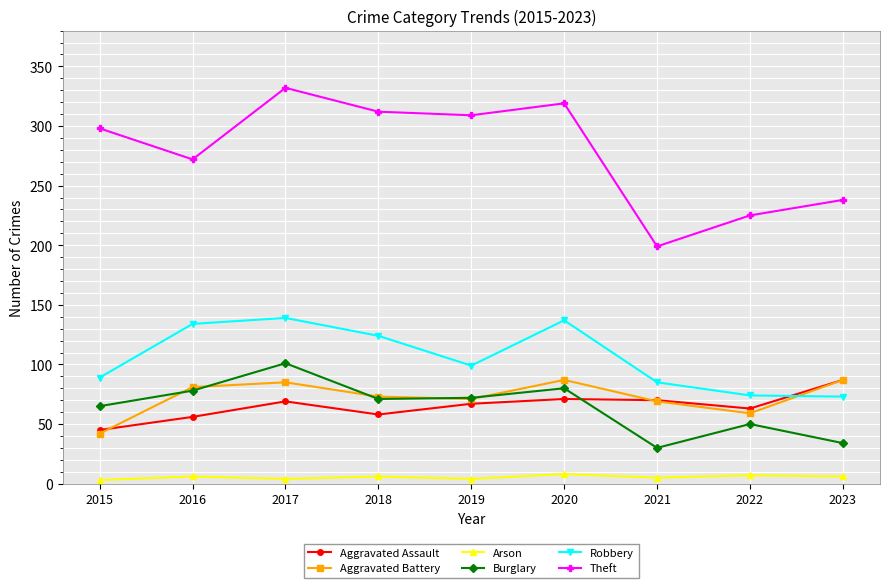

True or false: Arson and Burglary cross at least once.

False